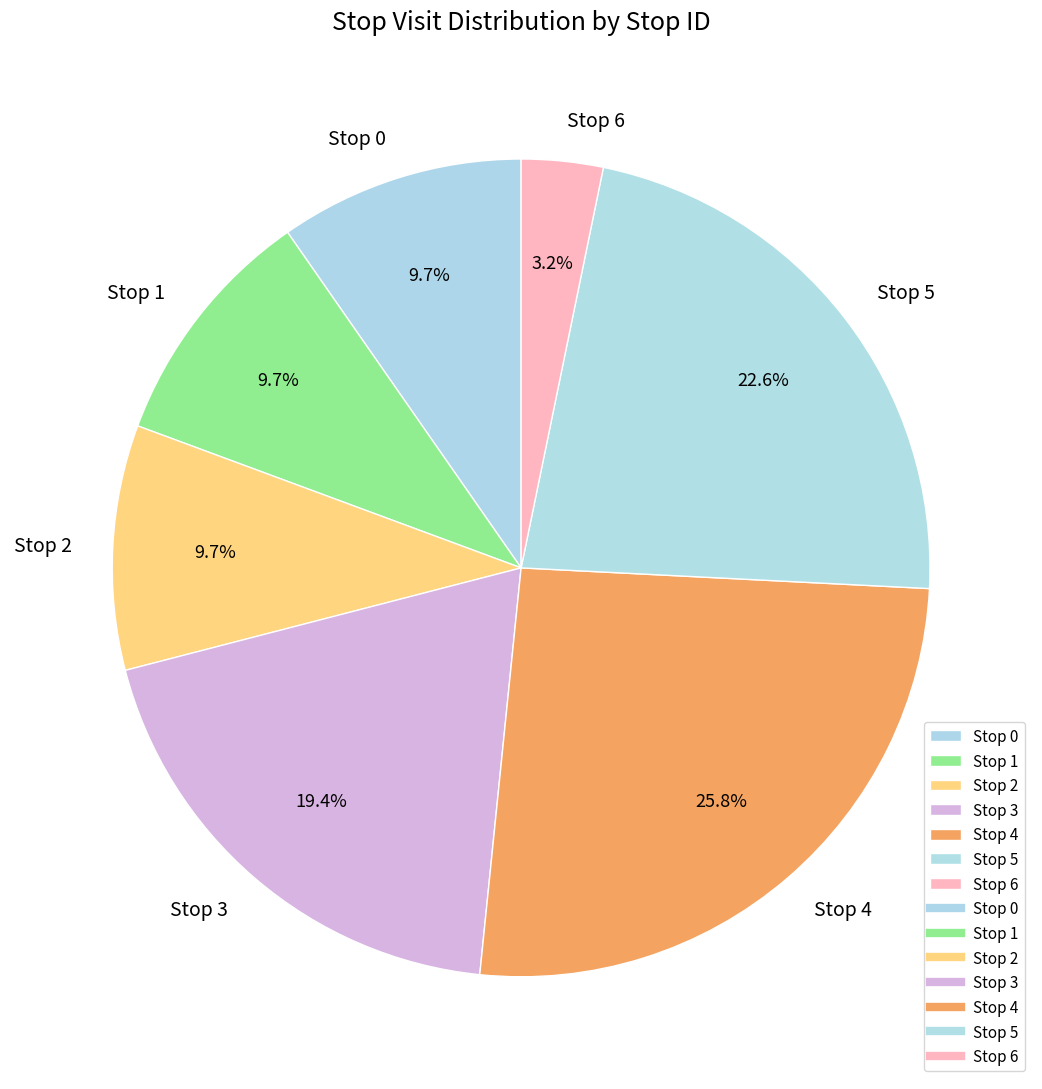

Does Stop 4 represent more than half of the total?

No